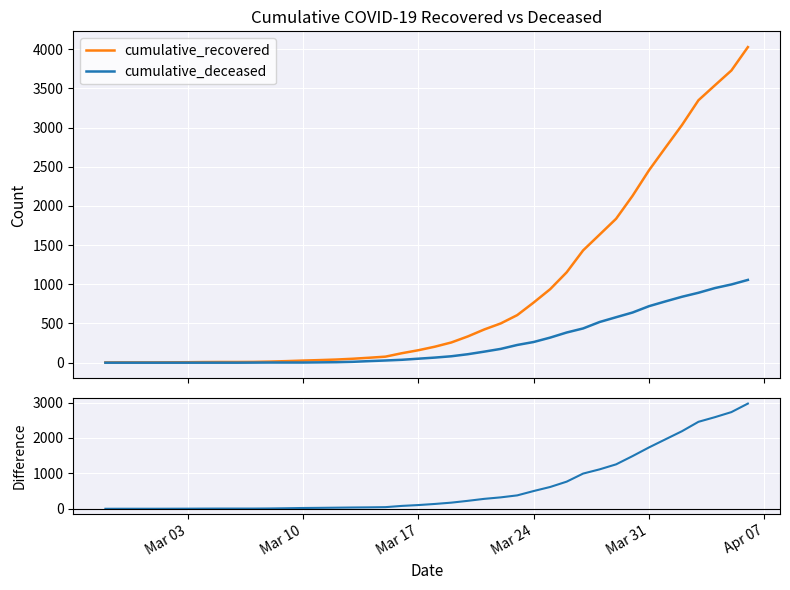

What is the maximum value shown in the chart?

4026